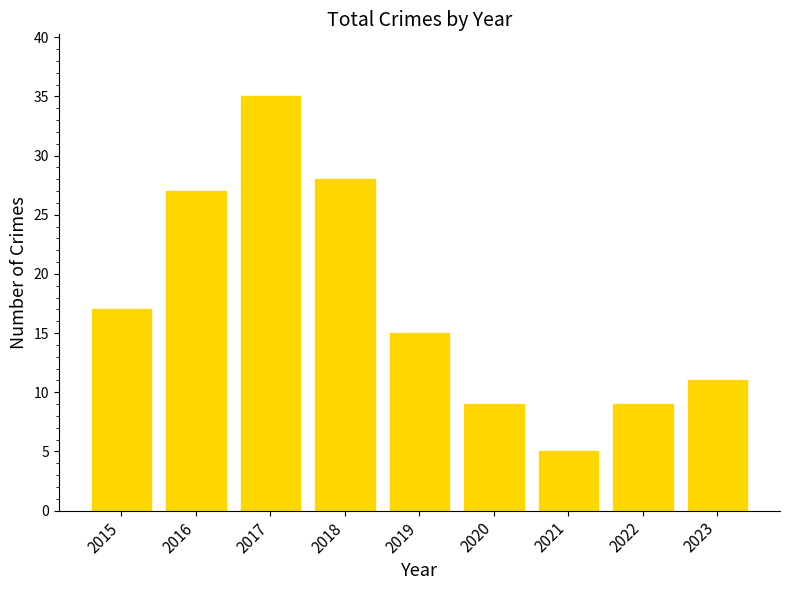

Which label corresponds to the smallest value in the chart?

2021